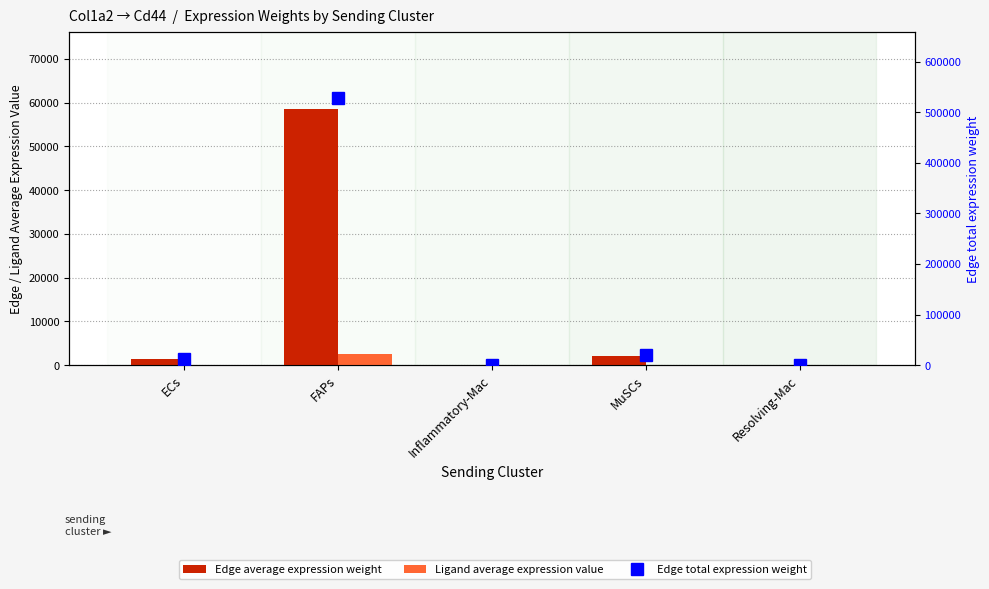

What is the approximate value of Ligand average expression value at Resolving-Mac?

0.3